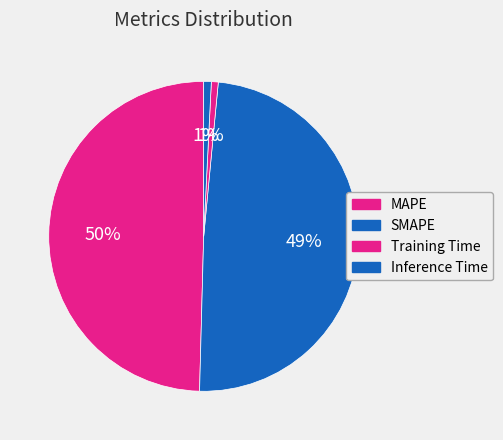

How many slices are in this pie chart?

4